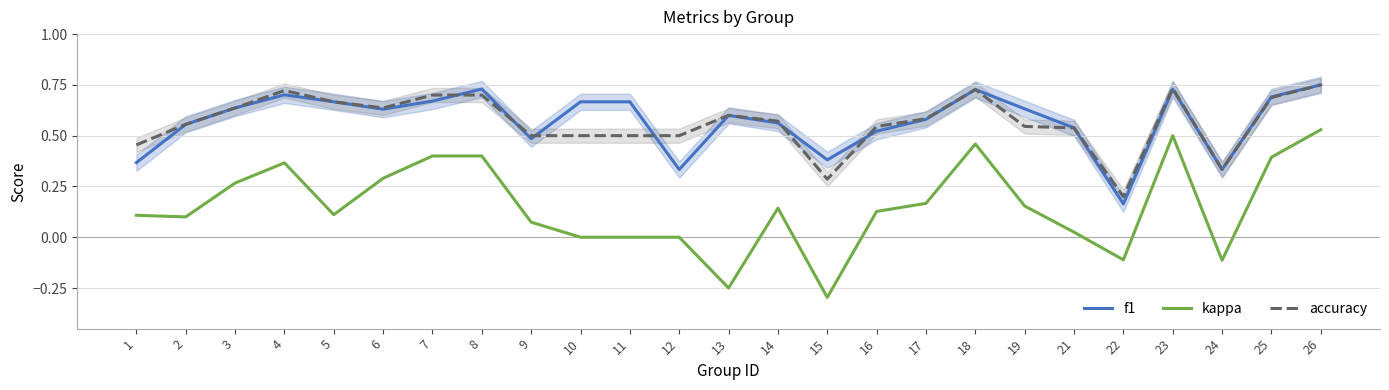

What is the sum of the kappa values at 19 and 26?

0.7